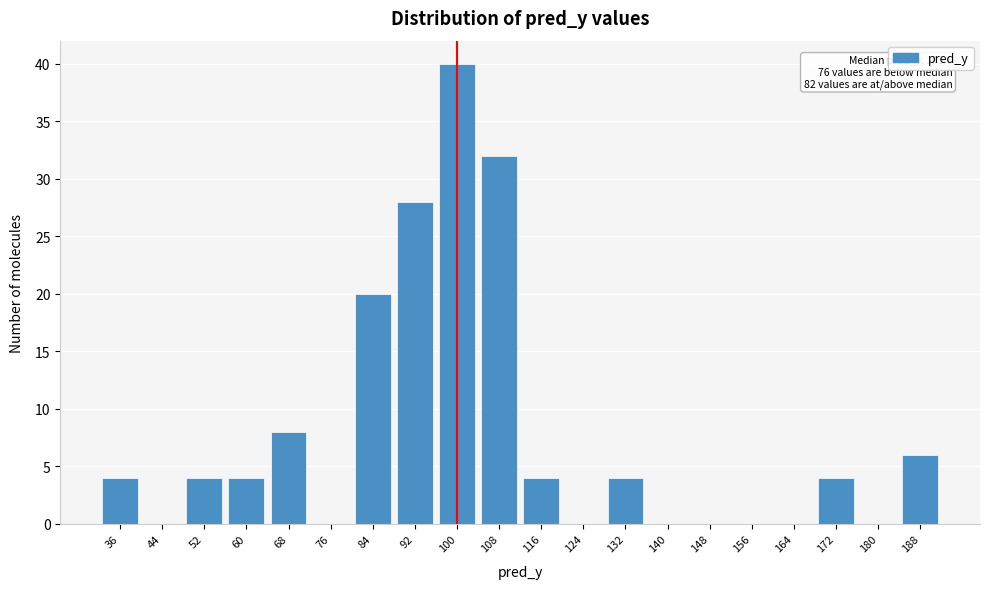

Reading right to left, transcribe all the data shown in this chart.

188=6	180=0	172=4	164=0	156=0	148=0	140=0	132=4	124=0	116=4	108=32	100=40	92=28	84=20	76=0	68=8	60=4	52=4	44=0	36=4